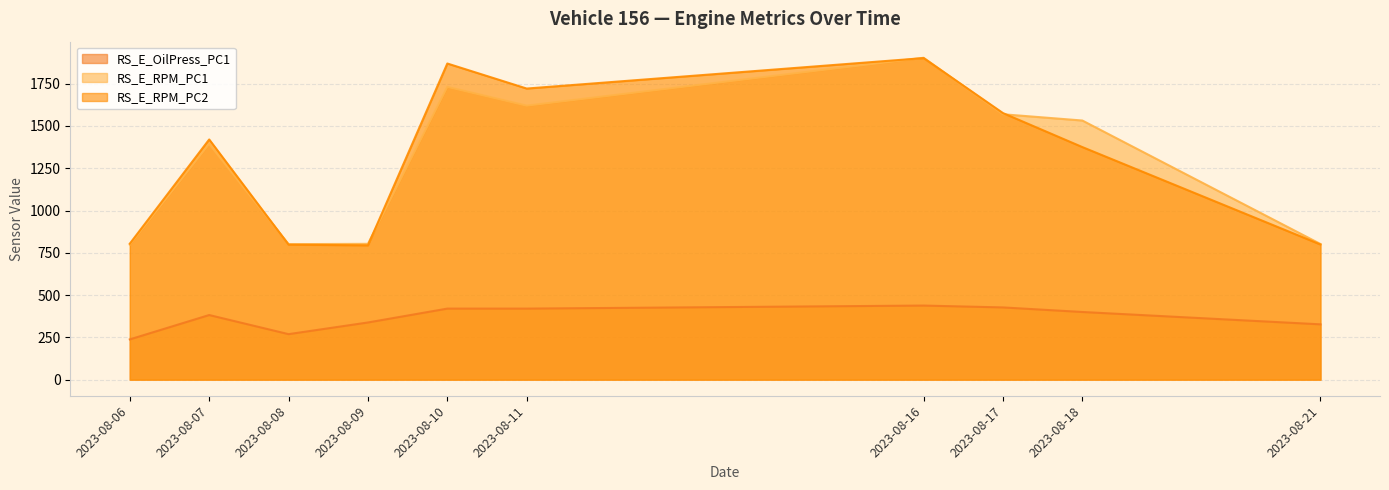

At which category does RS_E_RPM_PC1 reach its first local valley?

2023-08-08